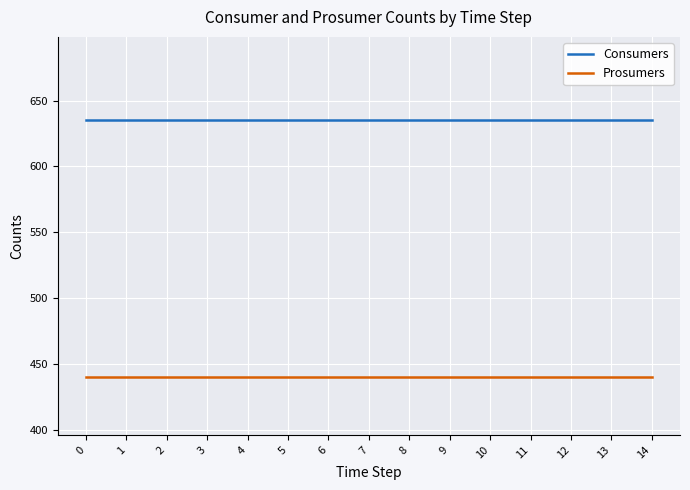

What is the difference between the highest and lowest values at 14?

195